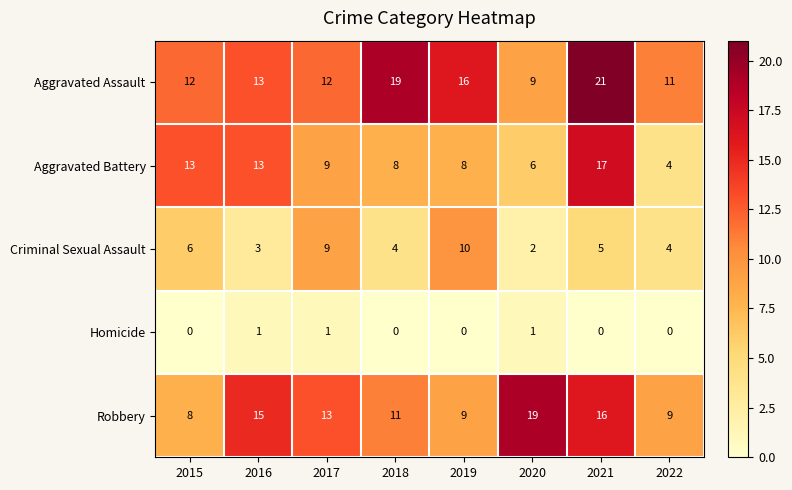

What is the spread (max minus min) of values at 2020?

18